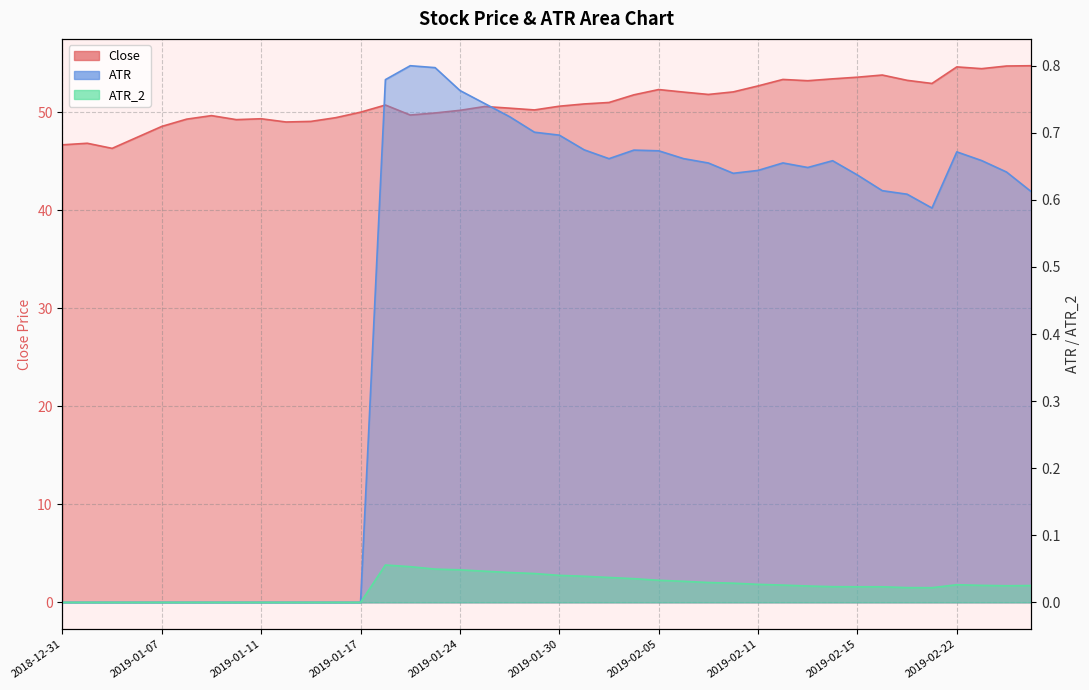

What is the label of the 9th point from the right?

2019-02-14